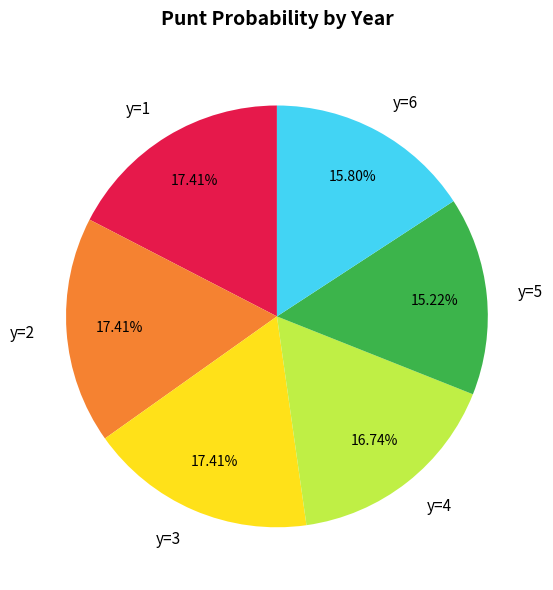

Between y=4 and y=6, which is larger?

y=4